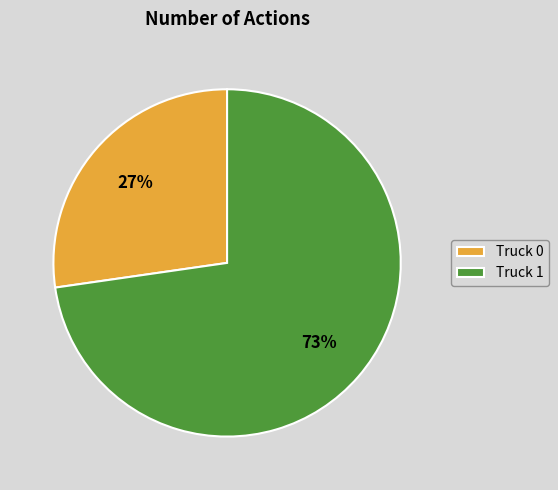

Is there a majority slice in this chart?

Yes